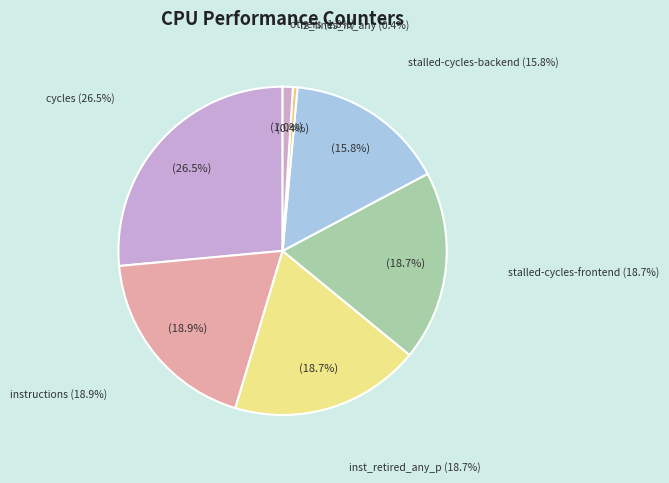

To the nearest percent, what percentage of the pie is stalled-cycles-frontend?

19%